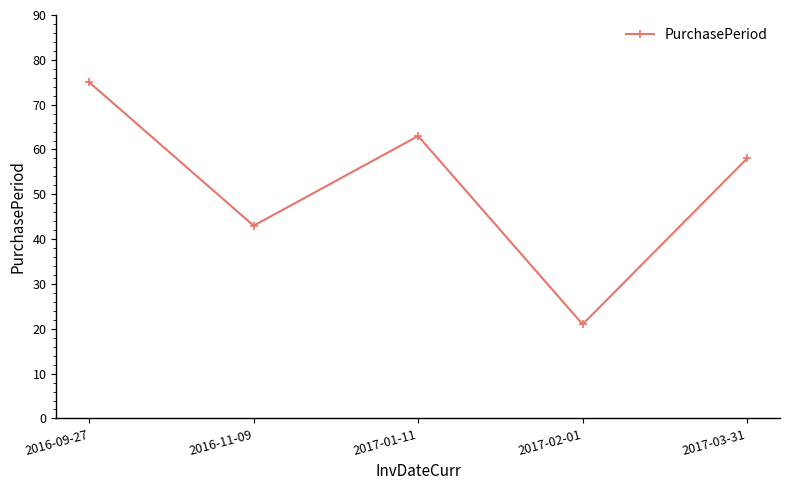

Is this an area chart (filled region under the line)?

No